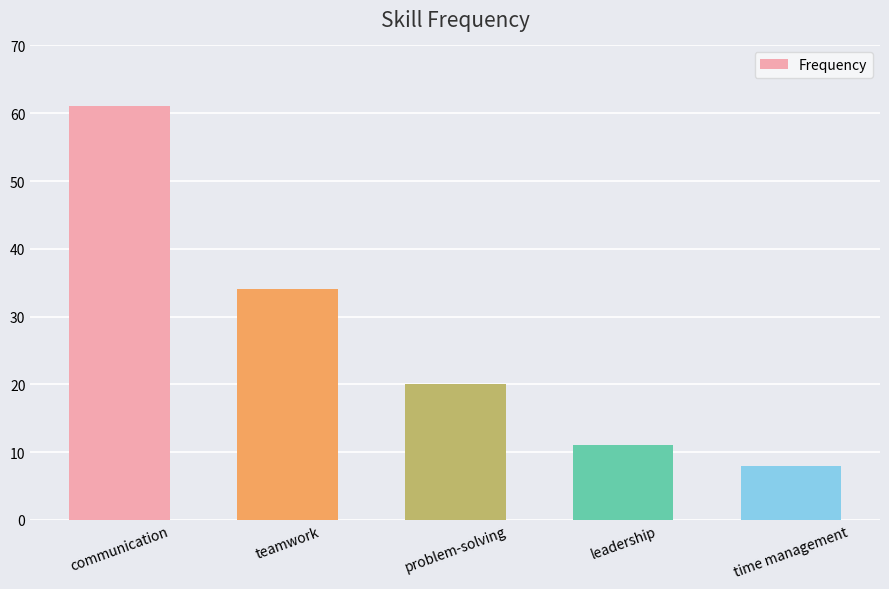

What is the difference between the maximum and minimum values?

53